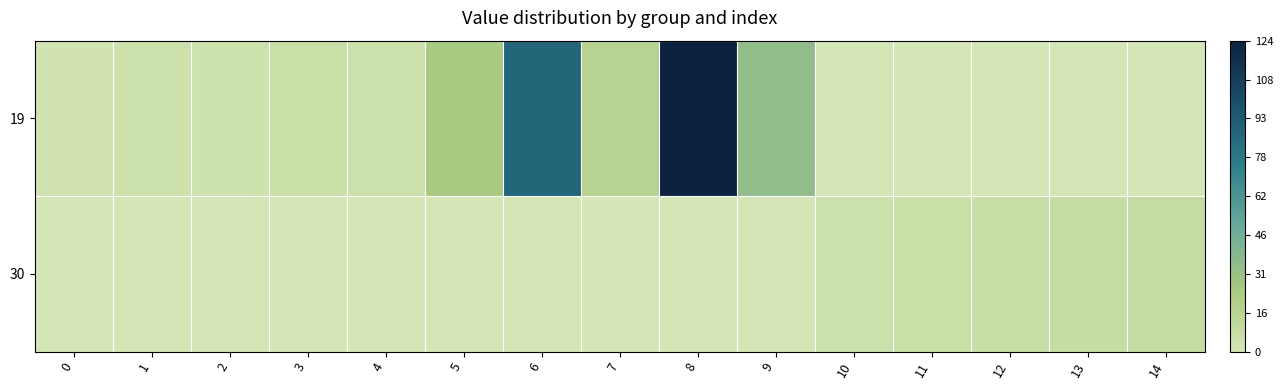

At how many categories does at least one series exceed 23?

4